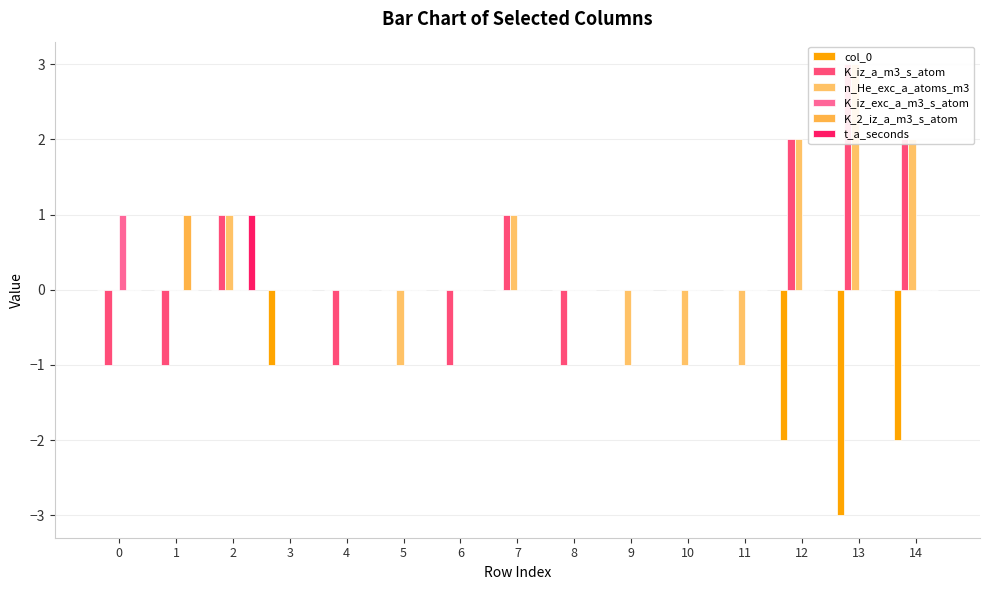

At which label is col_0 closest to -1?

3